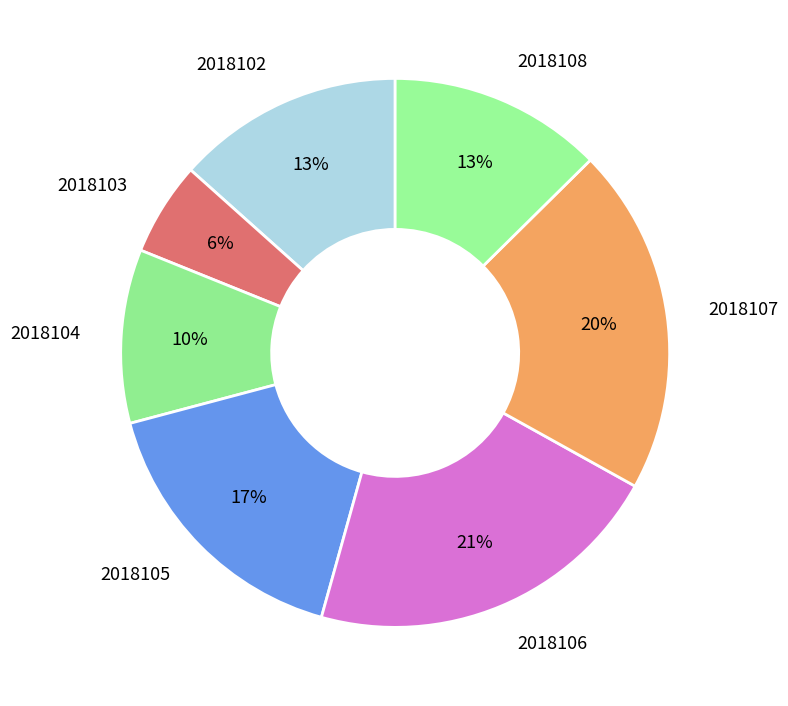

True or false: 2018102 accounts for 1% of the total.

False